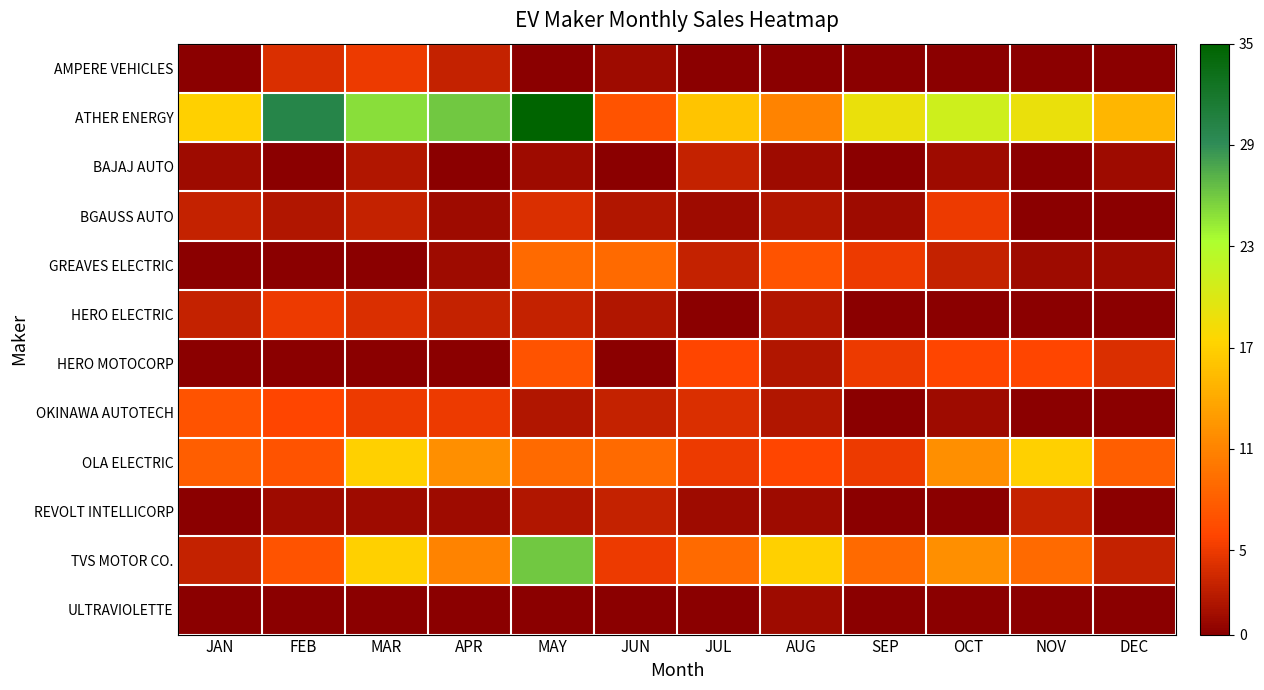

Rank the series at JUL from highest to lowest value.

ATHER ENERGY, TVS MOTOR CO., HERO MOTOCORP, OLA ELECTRIC, OKINAWA AUTOTECH, BAJAJ AUTO, GREAVES ELECTRIC, BGAUSS AUTO, REVOLT INTELLICORP, AMPERE VEHICLES, HERO ELECTRIC, ULTRAVIOLETTE